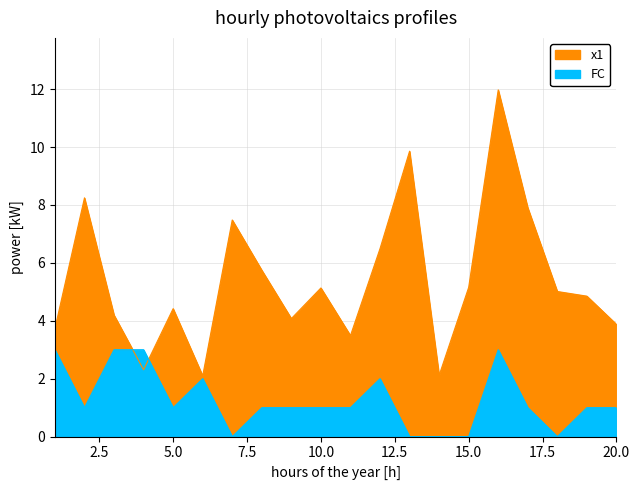

Count the number of data series in this chart.

2